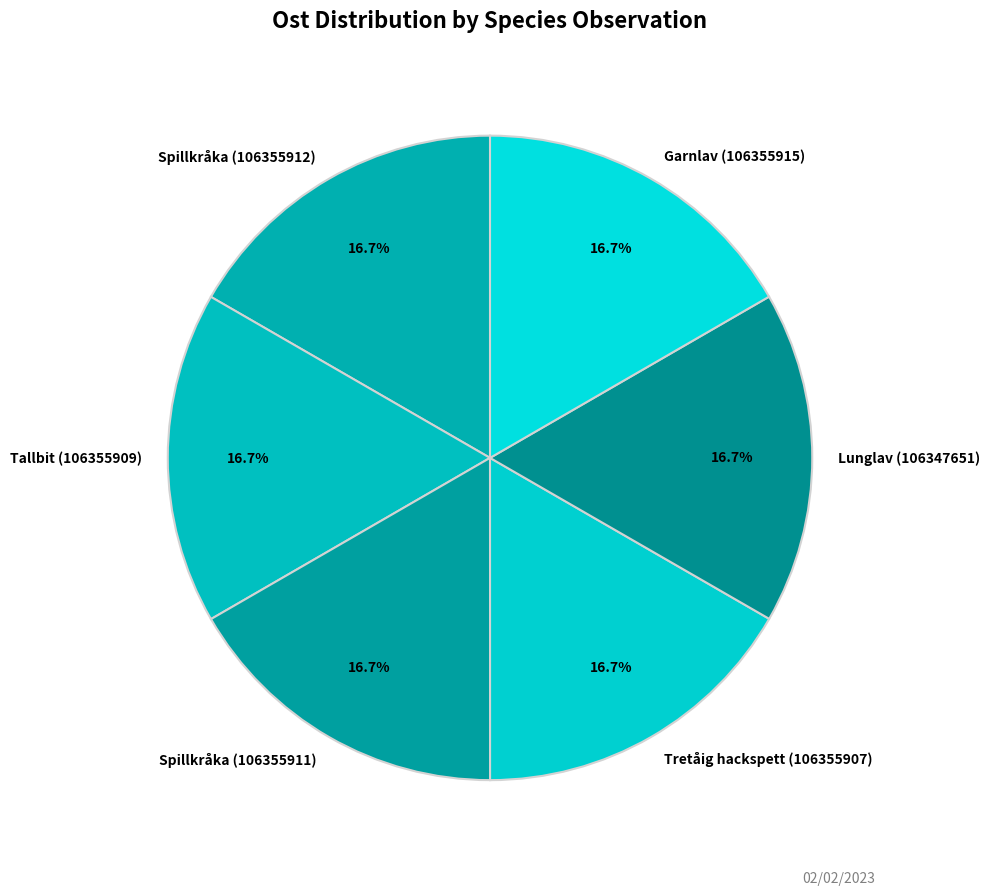

Does Garnlav (106355915) represent more than half of the total?

No